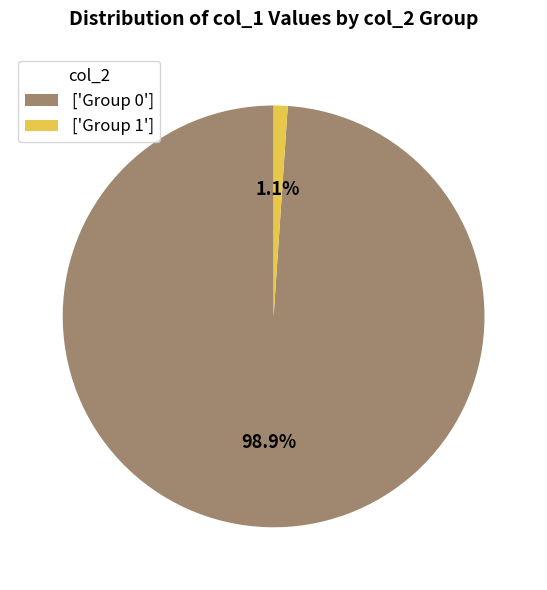

Rank the categories by value from lowest to highest.

['Group 1'], ['Group 0']